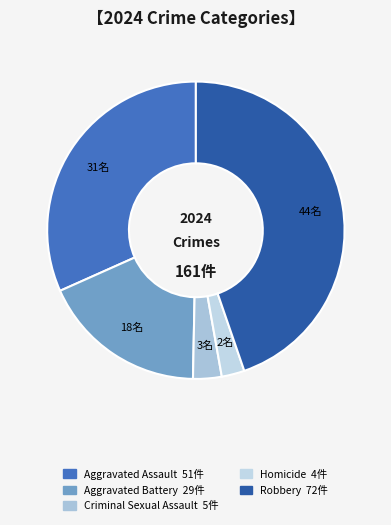

To the nearest percent, what portion does Criminal Sexual Assault represent?

3%